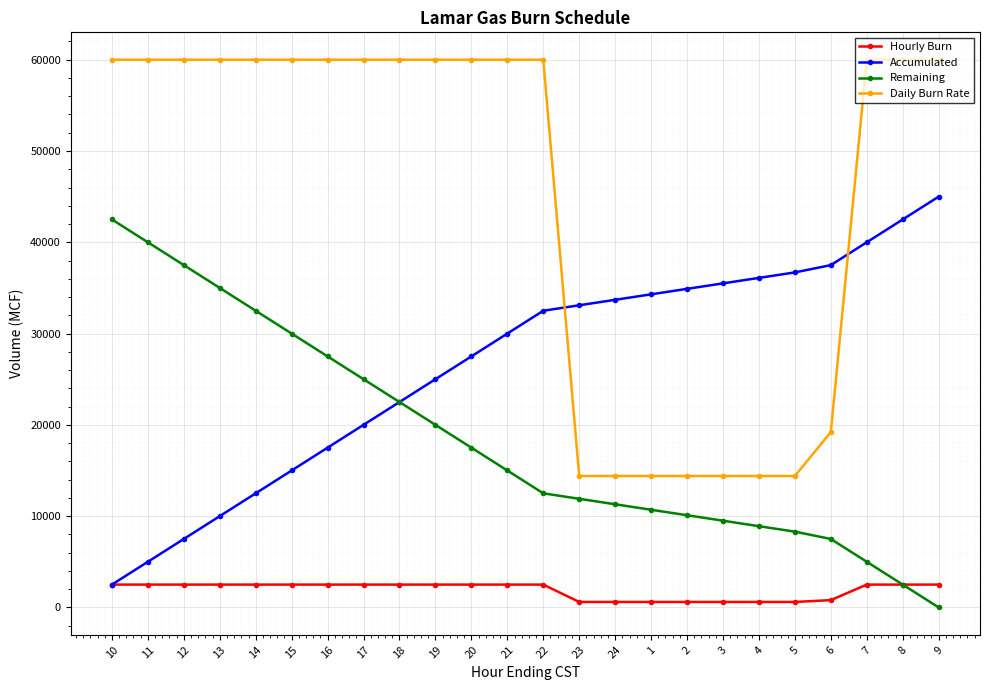

At how many categories does at least one series exceed 26762?

24